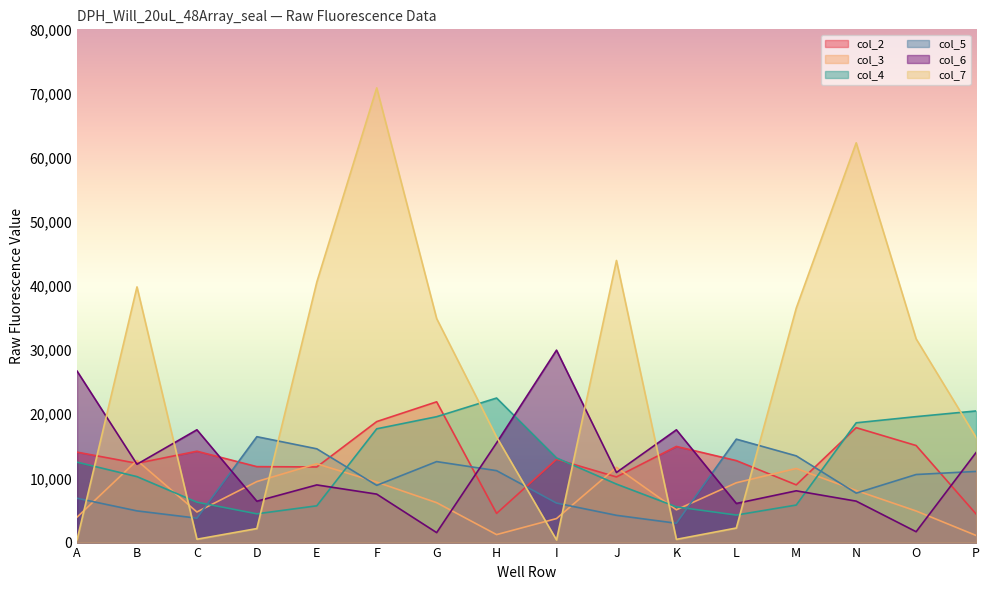

Which series has the largest range (max minus min)?

col_7